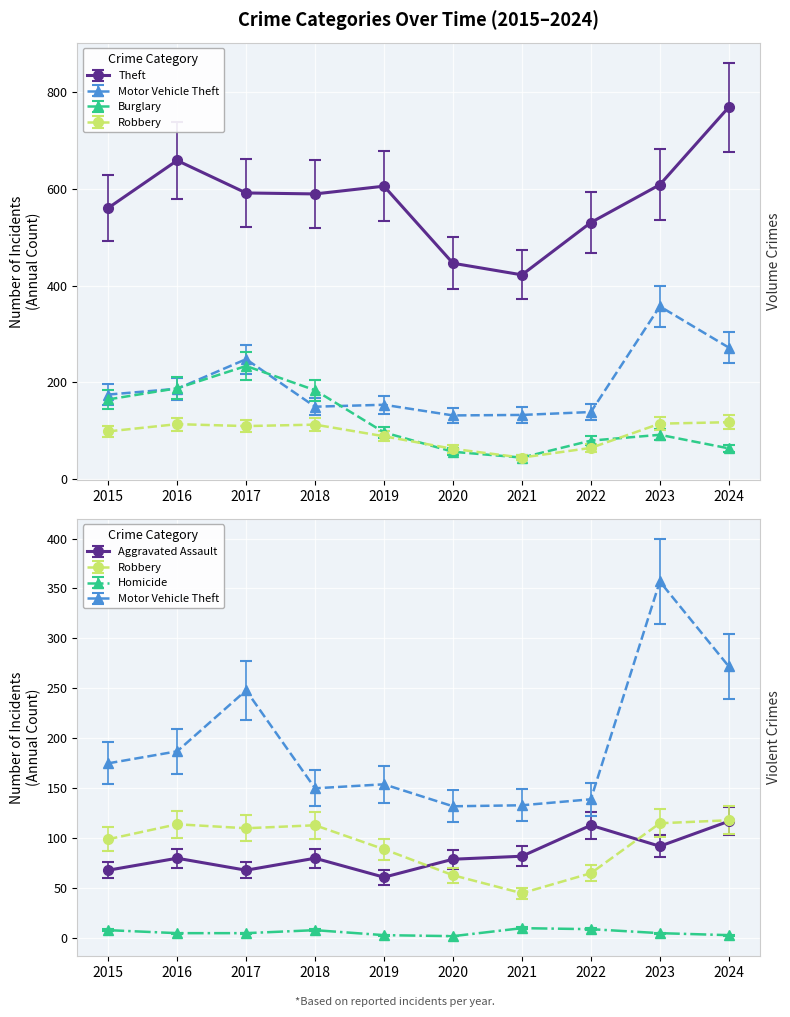

Reading left to right, what are all the values shown in this chart?

Aggravated Assault: 2015=68.0	2016=80.0	2017=68.0	2018=80.0	2019=61.0	2020=79.0	2021=82.0	2022=113.0	2023=92.0	2024=117.0
Burglary: 2015=165.0	2016=188.0	2017=234.0	2018=184.0	2019=97.0	2020=57.0	2021=45.0	2022=80.0	2023=92.0	2024=64.0
Motor Vehicle Theft: 2015=175.0	2016=187.0	2017=248.0	2018=150.0	2019=154.0	2020=132.0	2021=133.0	2022=139.0	2023=357.0	2024=272.0
Robbery: 2015=99.0	2016=114.0	2017=110.0	2018=113.0	2019=89.0	2020=63.0	2021=45.0	2022=65.0	2023=115.0	2024=118.0
Theft: 2015=560.0	2016=658.0	2017=591.0	2018=589.0	2019=605.0	2020=446.0	2021=422.0	2022=530.0	2023=608.0	2024=768.0
Homicide: 2015=7.0	2016=4.4	2017=4.4	2018=7.0	2019=2.6	2020=1.8	2021=8.8	2022=7.9	2023=4.4	2024=2.6